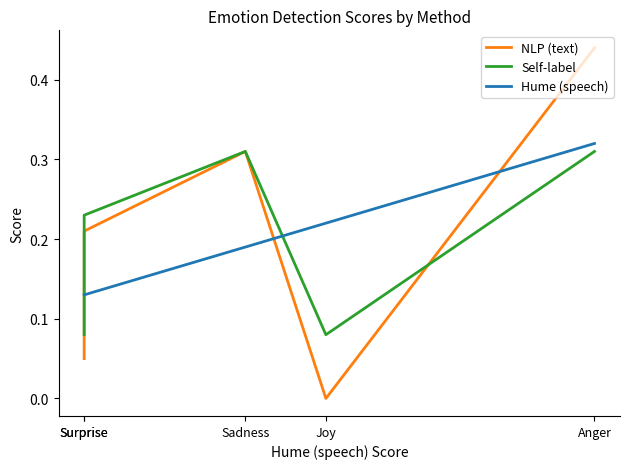

Which series has the largest total across all categories?

NLP (text)